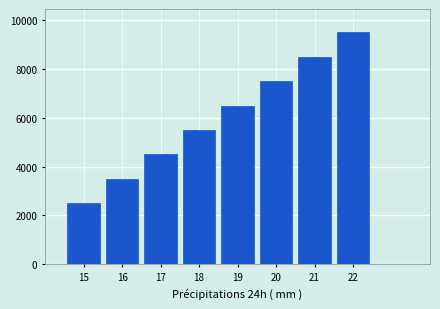

Reading right to left, transcribe all the data shown in this chart.

9500	8500	7500	6500	5500	4500	3500	2500